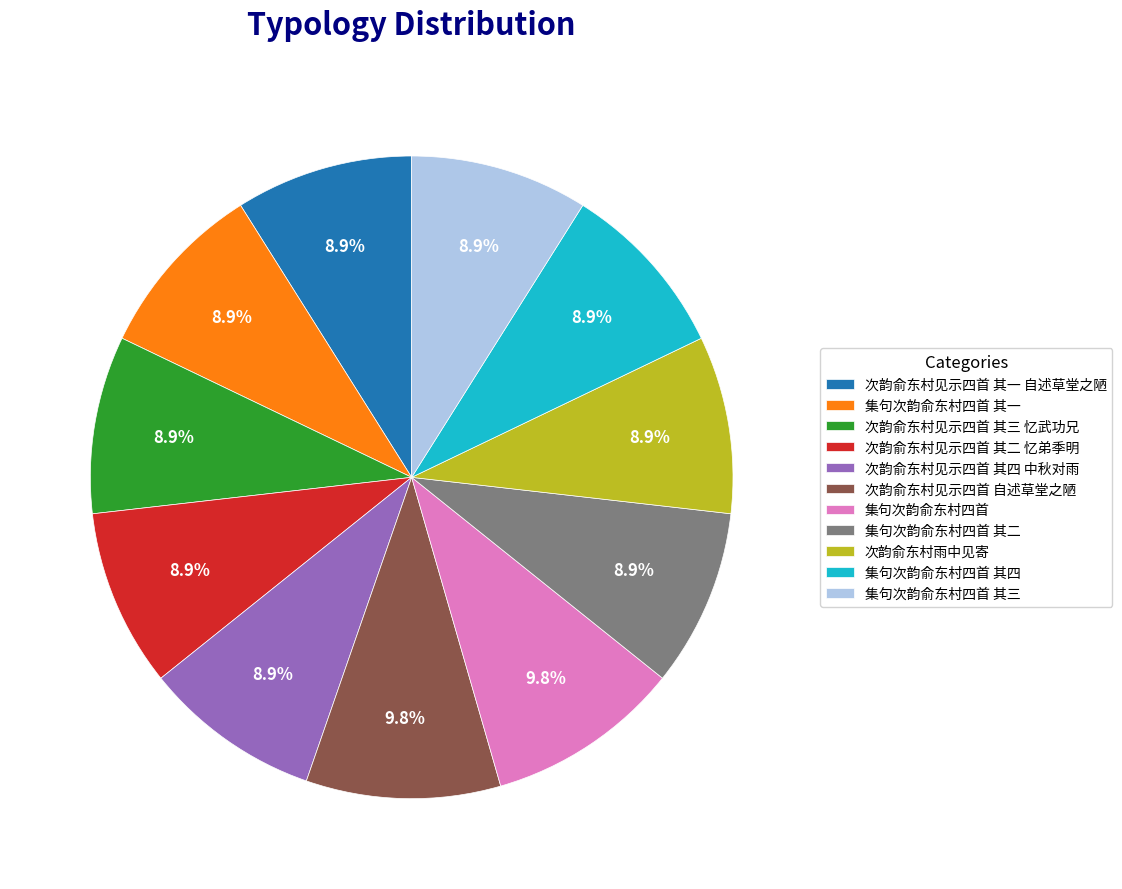

What portion of the pie excludes 集句次韵俞东村四首 其一?

91.1%